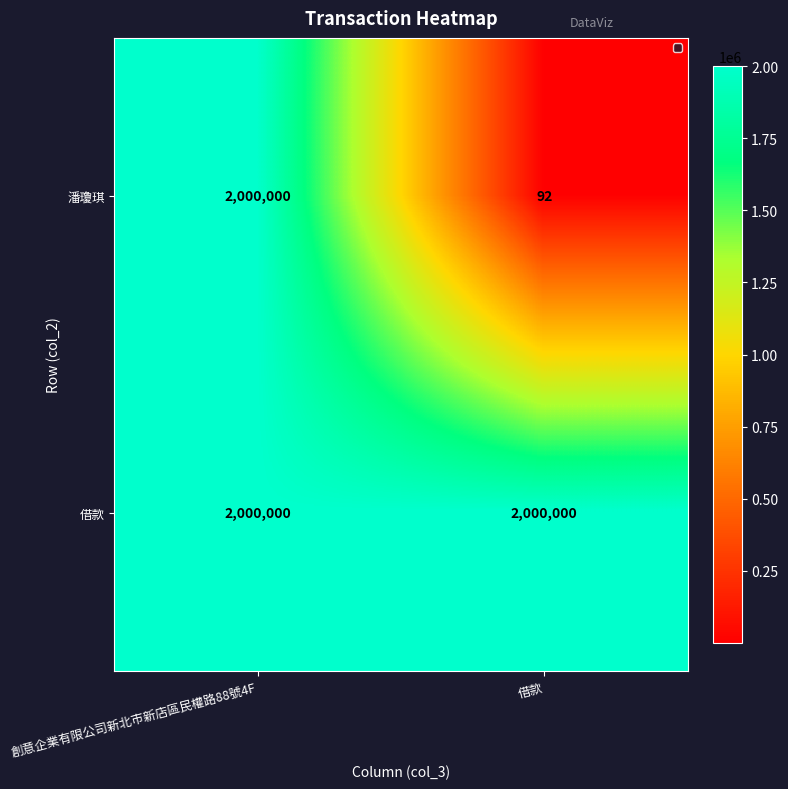

List the series in order of their overall mean, highest first.

借款, 潘瓊琪